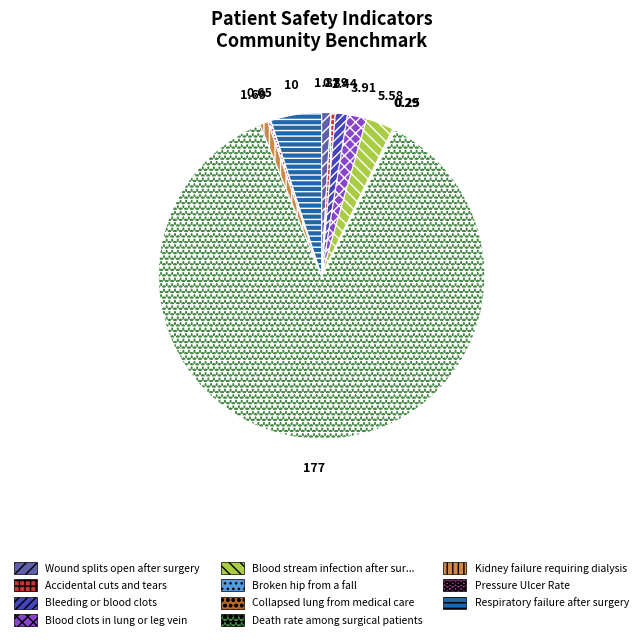

Is there any slice that represents more than half of the pie?

Yes